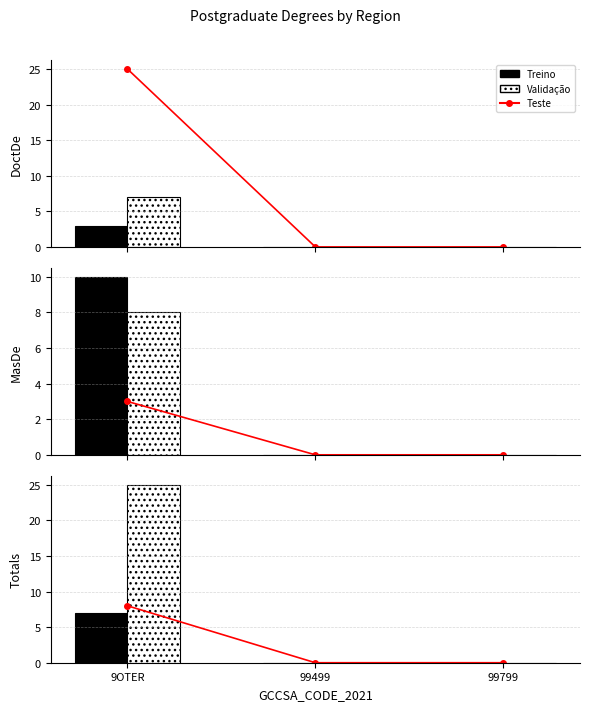

At how many categories does at least one series exceed 19?

1